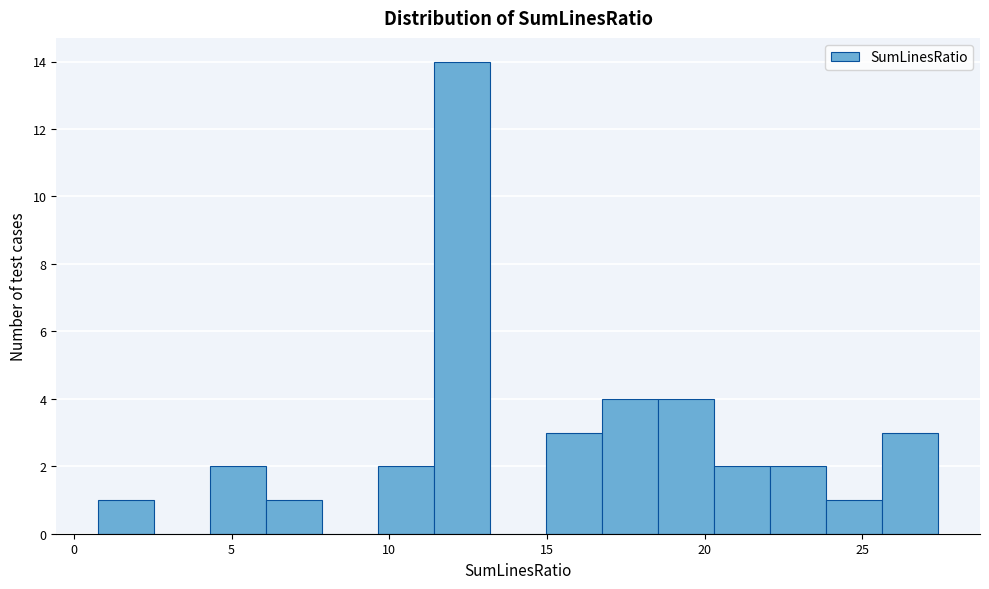

Around what value on the x-axis is the tallest bar? Give the approximate position of its centre, as read against the axis.

12.5